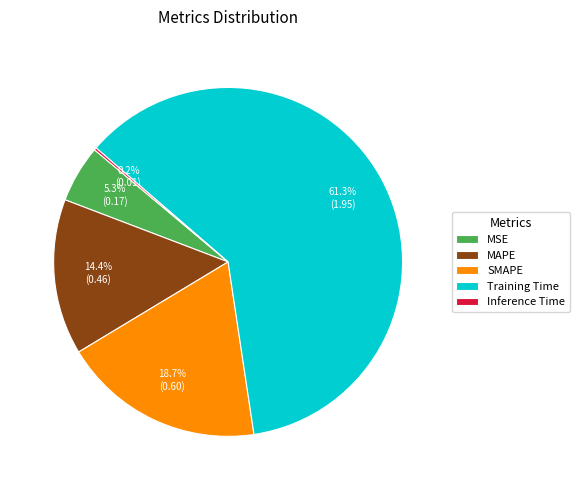

Combined, what portion of the pie is MAPE and MSE?

19.7%